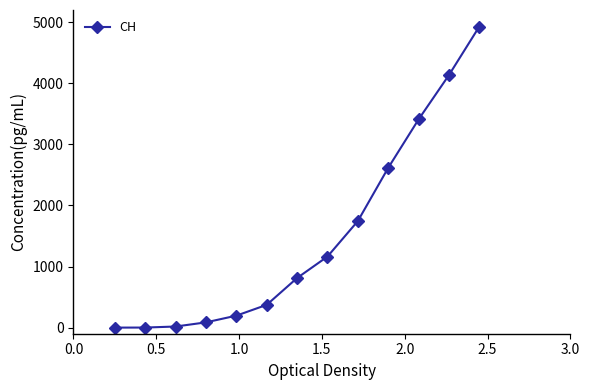

True or false: the data has more than 2 interior local peaks.

False